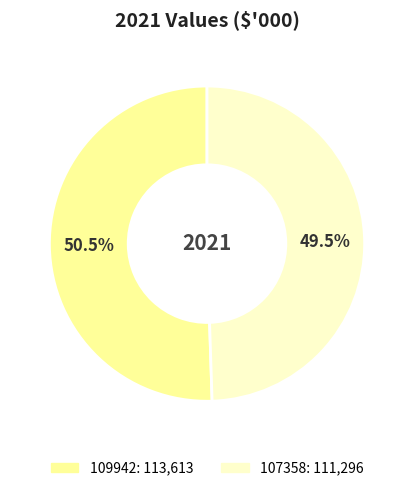

Is the sum of 107358 and 109942 greater than half?

Yes